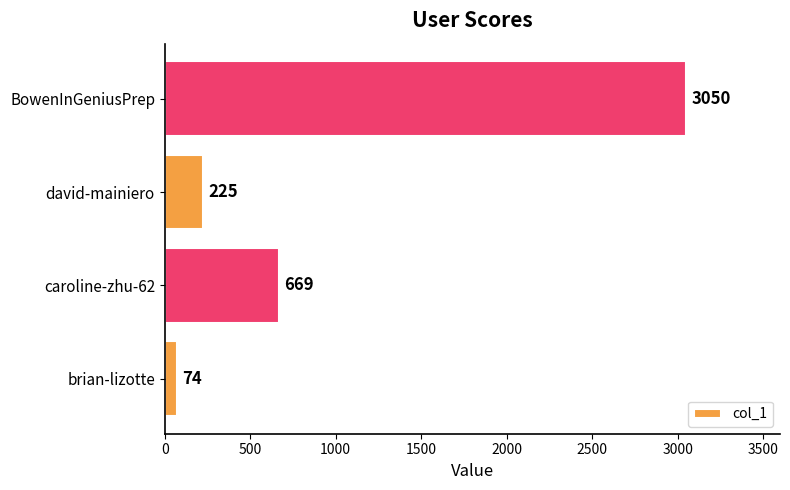

Rank the categories by value from lowest to highest.

brian-lizotte, david-mainiero, caroline-zhu-62, BowenInGeniusPrep